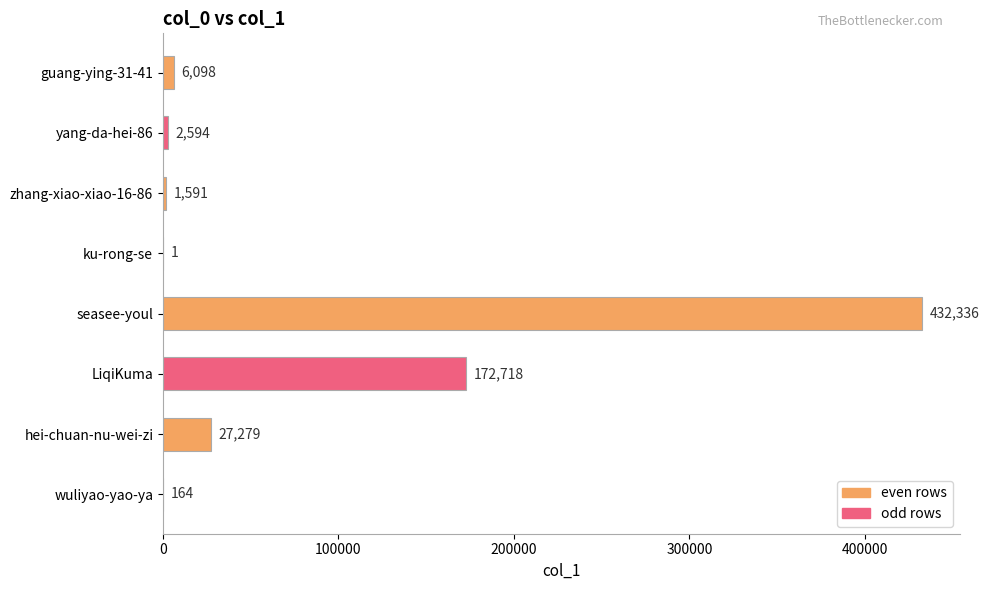

Are the bars horizontal?

Yes